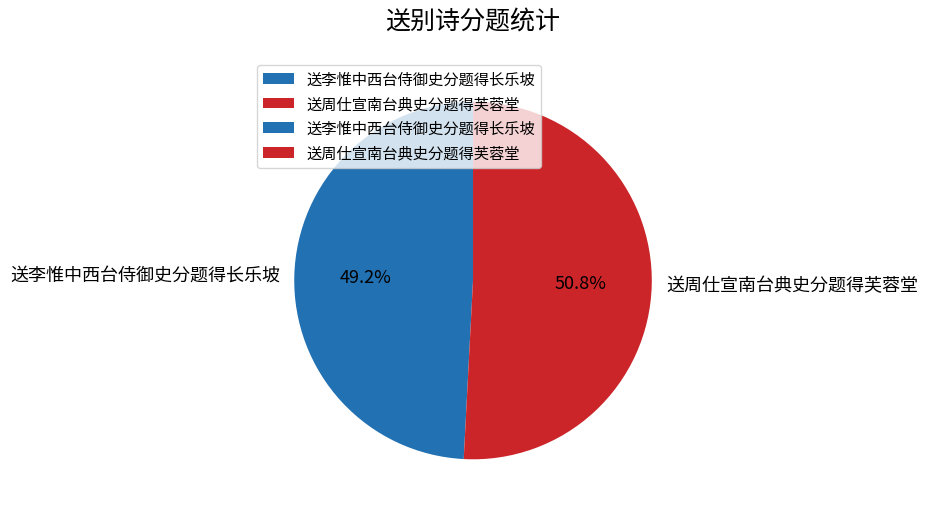

How many segments does this pie chart have?

2